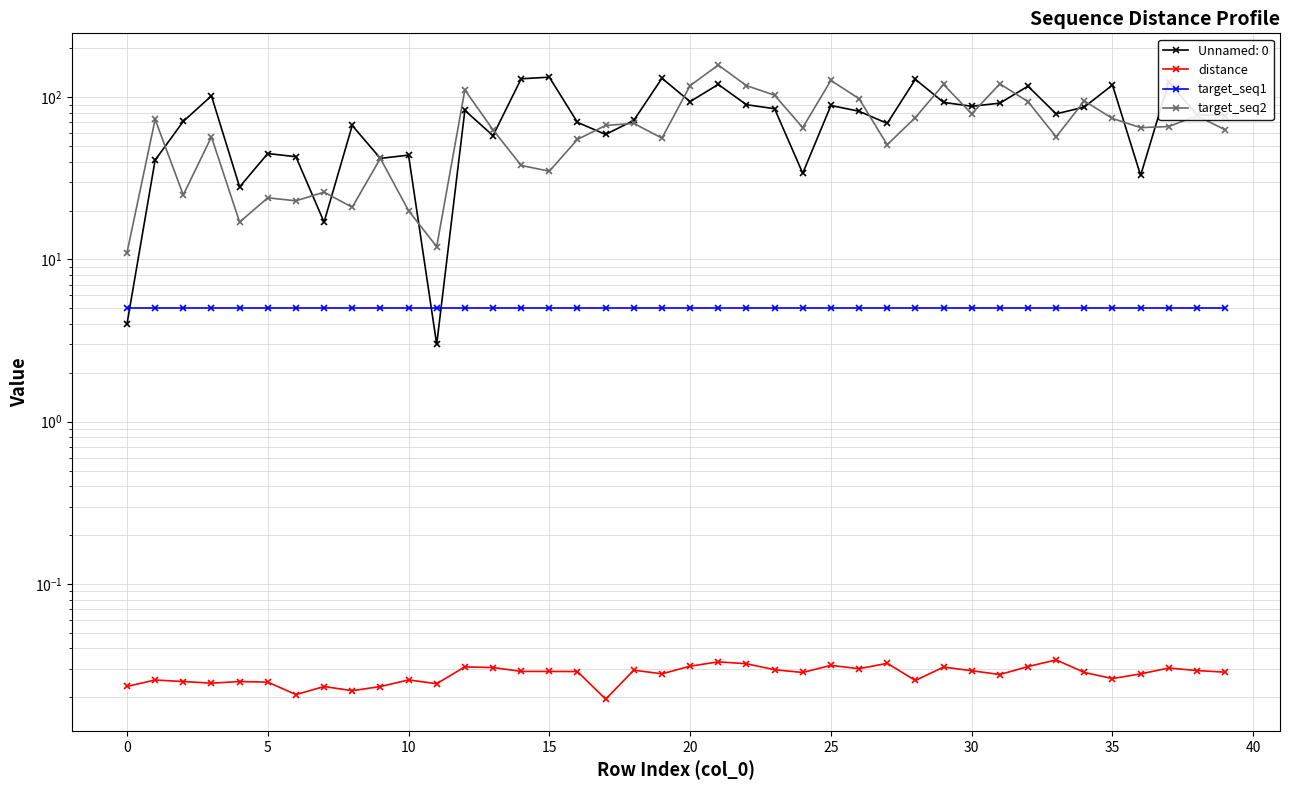

True or false: target_seq1 and target_seq2 intersect in this chart.

False